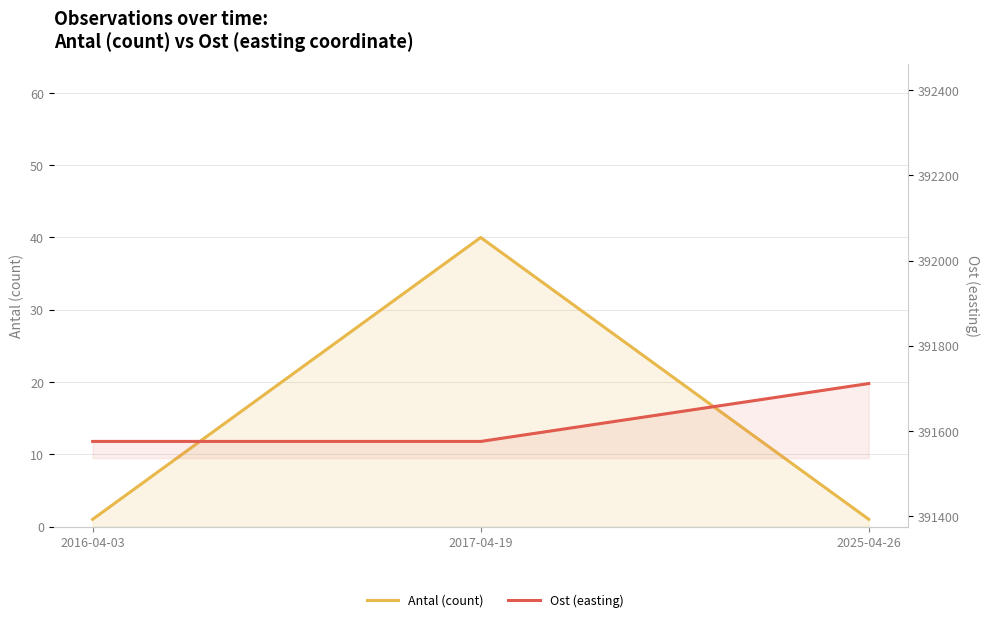

Reading left to right, extract all data points from this chart.

Antal (count): 1.0	40.0	1.0
Ost (easting): 391575.0	391574.9	391711.0